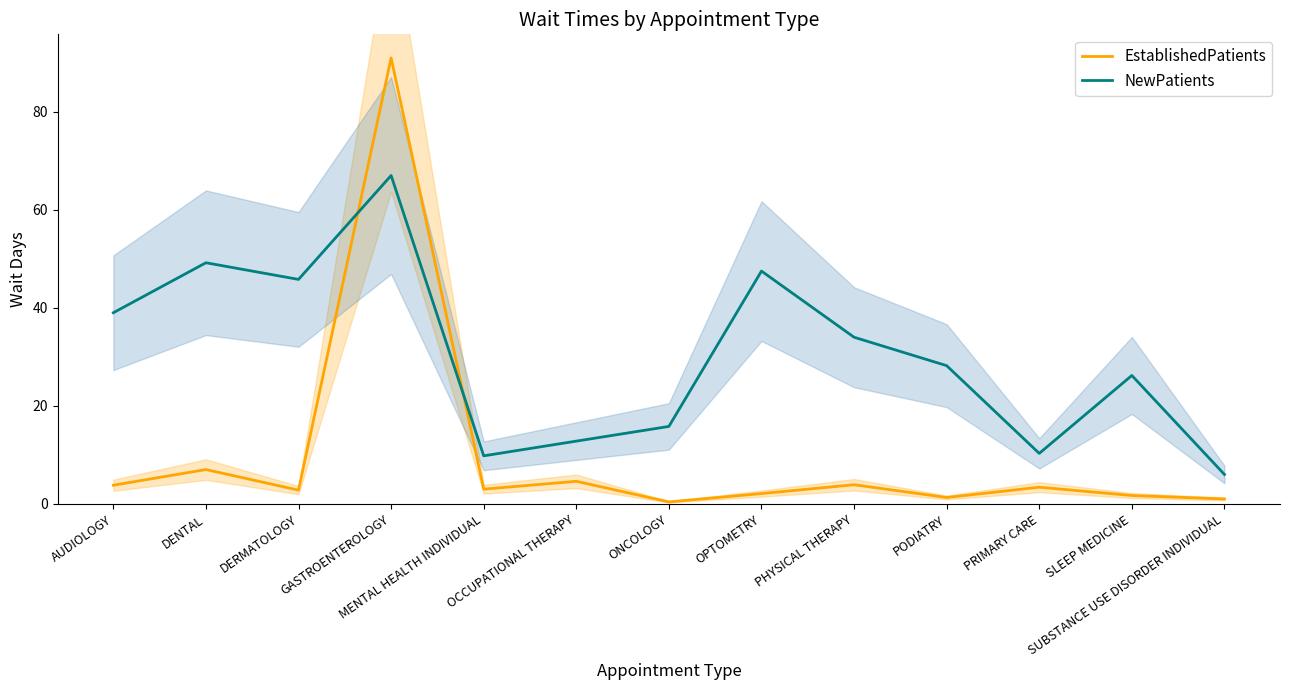

Where is the first local maximum for EstablishedPatients?

DENTAL